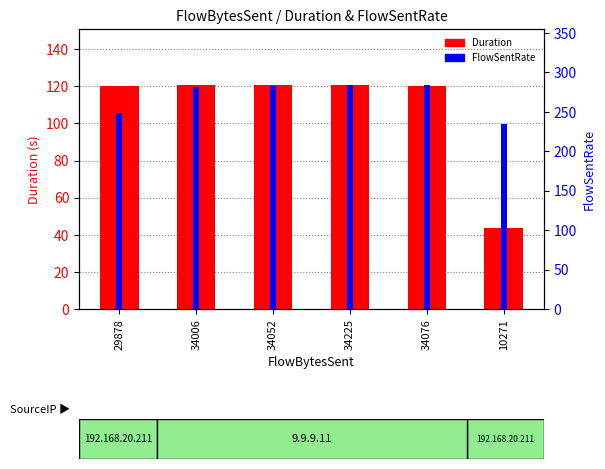

Read the FlowSentRate value at 34052.

282.3